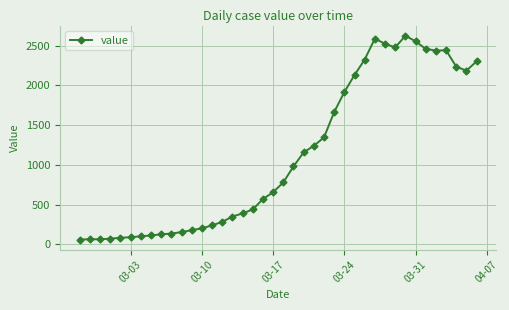

What is the average value?

1119